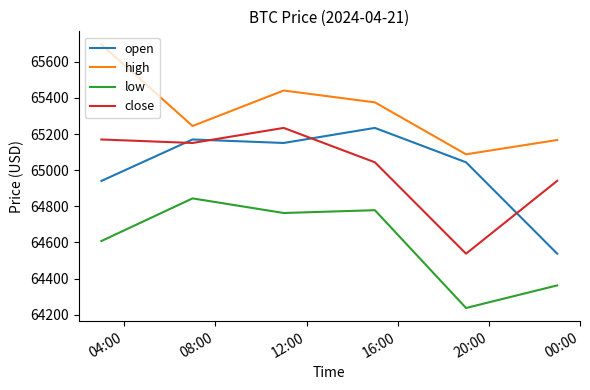

Which series has the widest spread of values?

open